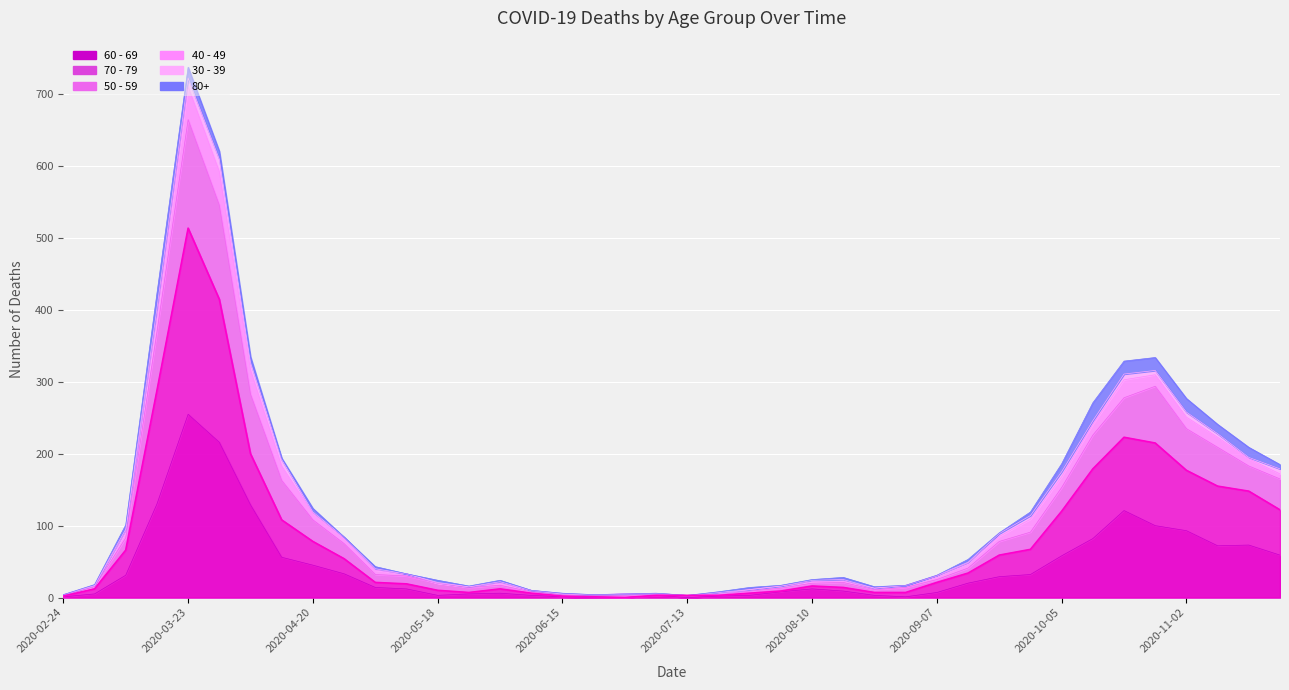

In 70 - 79, how many points are higher than both neighbors (excluding endpoints)?

4